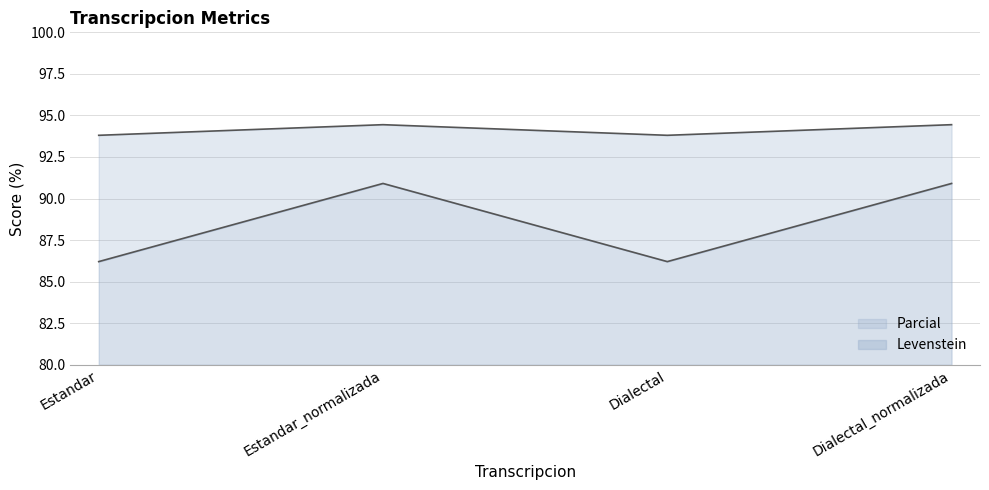

What is the difference between the highest and lowest values at Estandar?

7.6